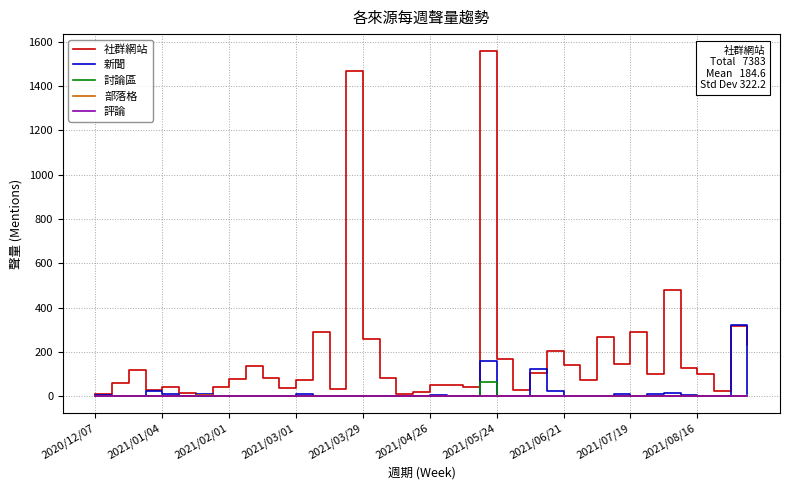

Which series has the largest total across all categories?

社群網站